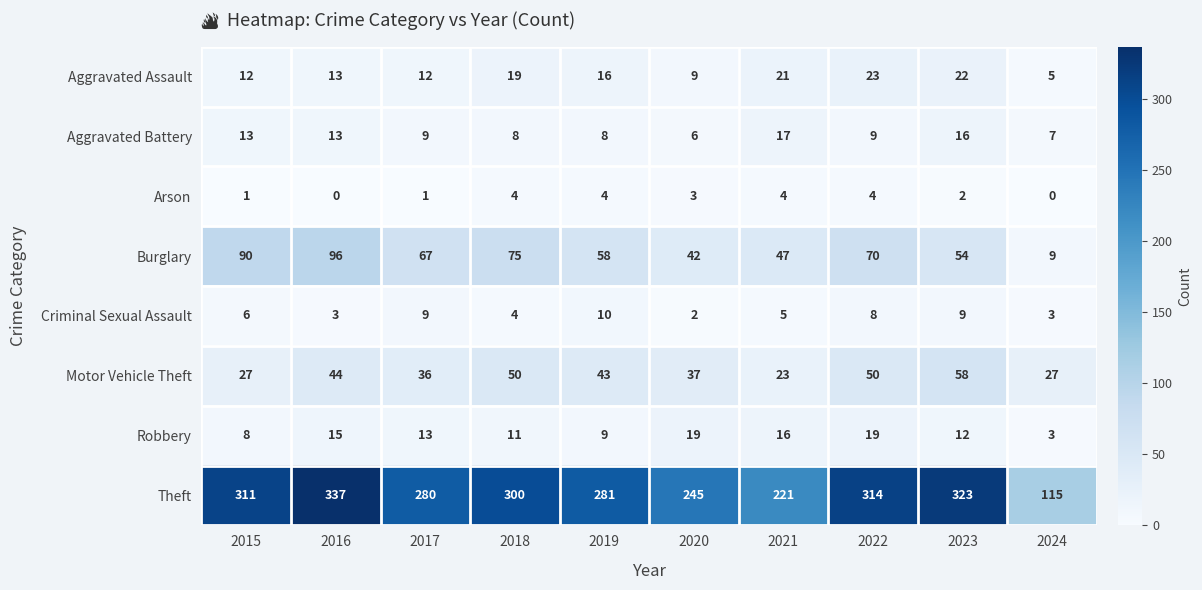

What is the sum of all Motor Vehicle Theft values?

395